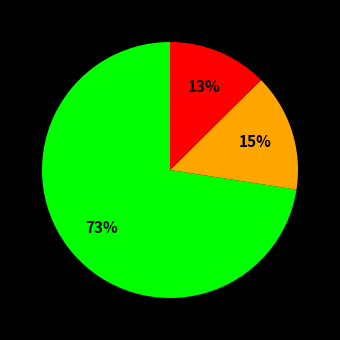

Is there any slice that represents more than half of the pie?

Yes